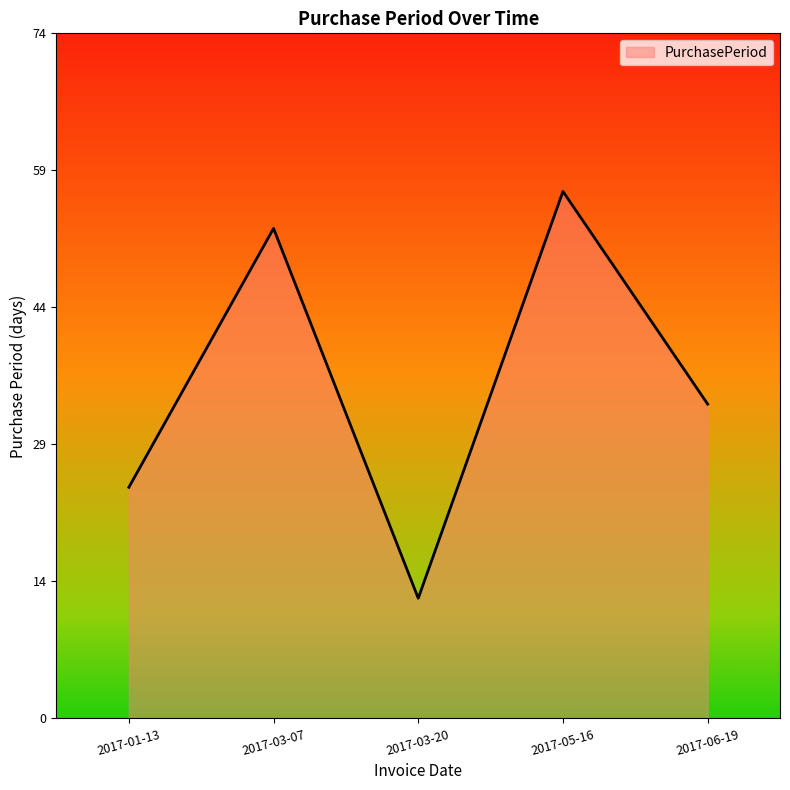

What is the change in value from 2017-01-13 to 2017-06-19?

+9